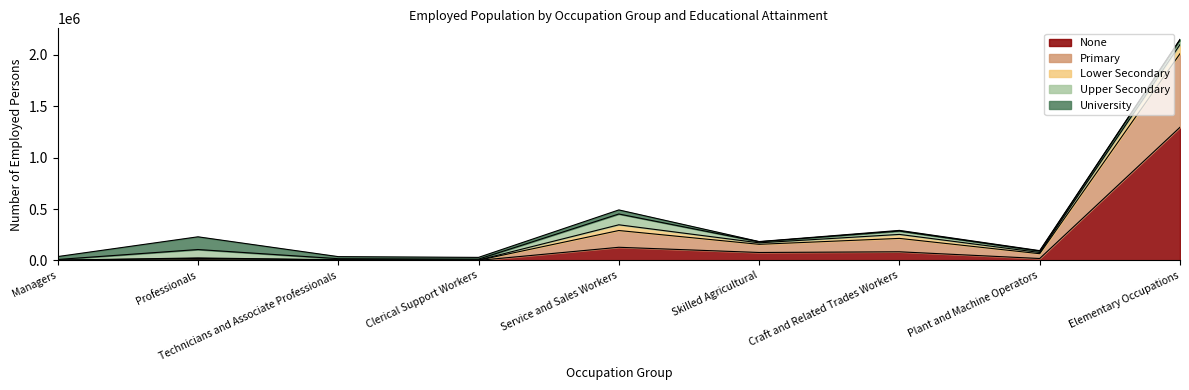

The Upper Secondary series shows 6148 at Managers. True or false?

True